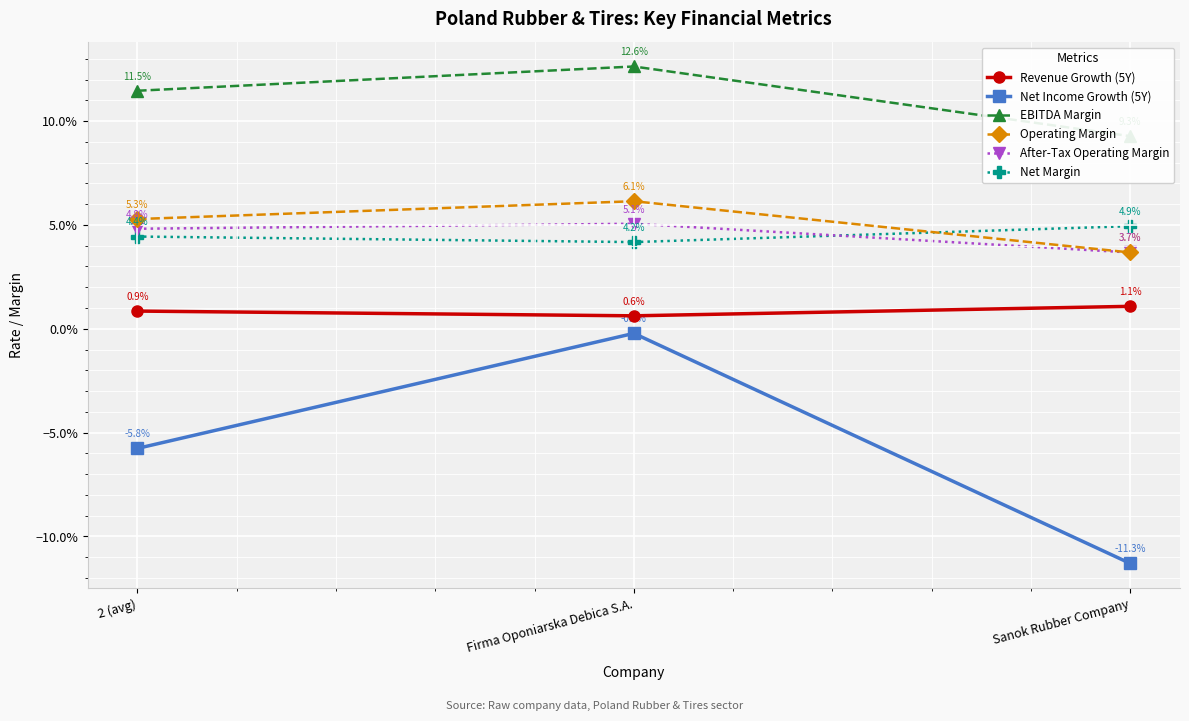

True or false: Net Income Growth (5Y) has a value of -0.1 at 2 (avg).

False